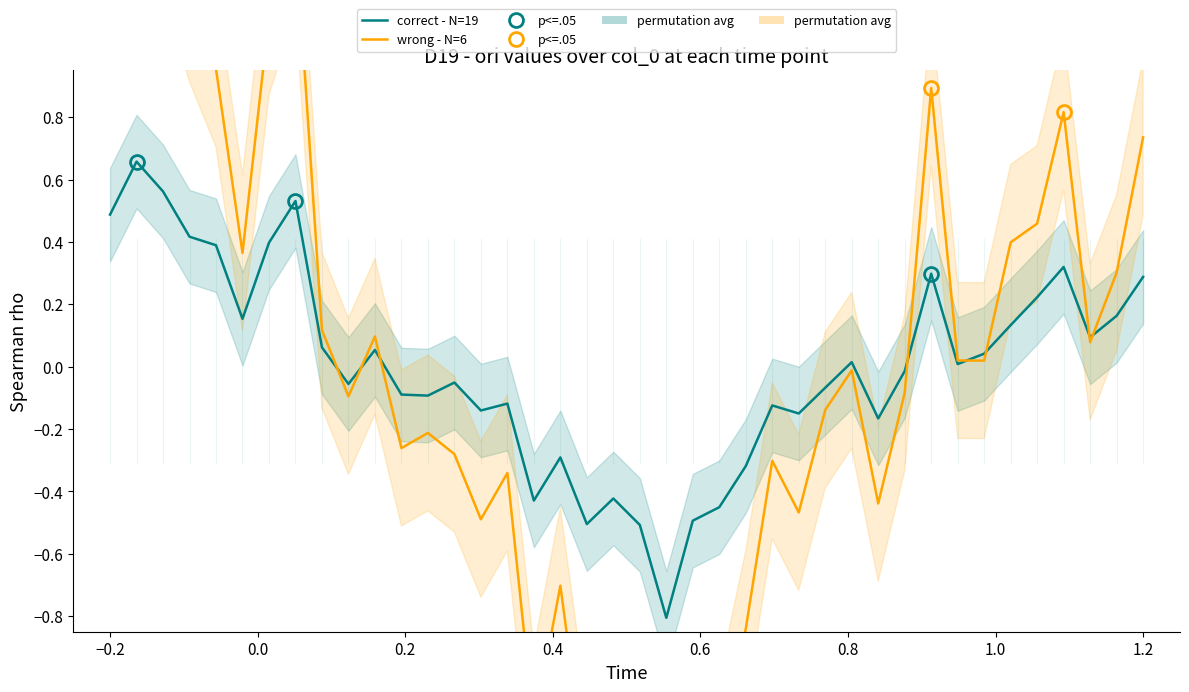

Reading right to left, transcribe all the data shown in this chart.

0.3	0.2	0.1	0.3	0.2	0.1	0.0	0.0	0.3	-0.0	-0.2	0.0	-0.1	-0.2	-0.1	-0.3	-0.5	-0.5	-0.8	-0.5	-0.4	-0.5	-0.3	-0.4	-0.1	-0.1	-0.1	-0.1	-0.1	0.1	-0.1	0.1	0.5	0.4	0.2	0.4	0.4	0.6	0.7	0.5